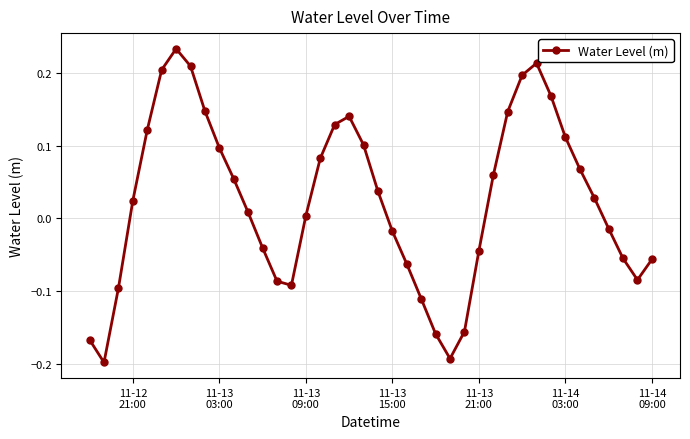

How many values exceed 0?

23